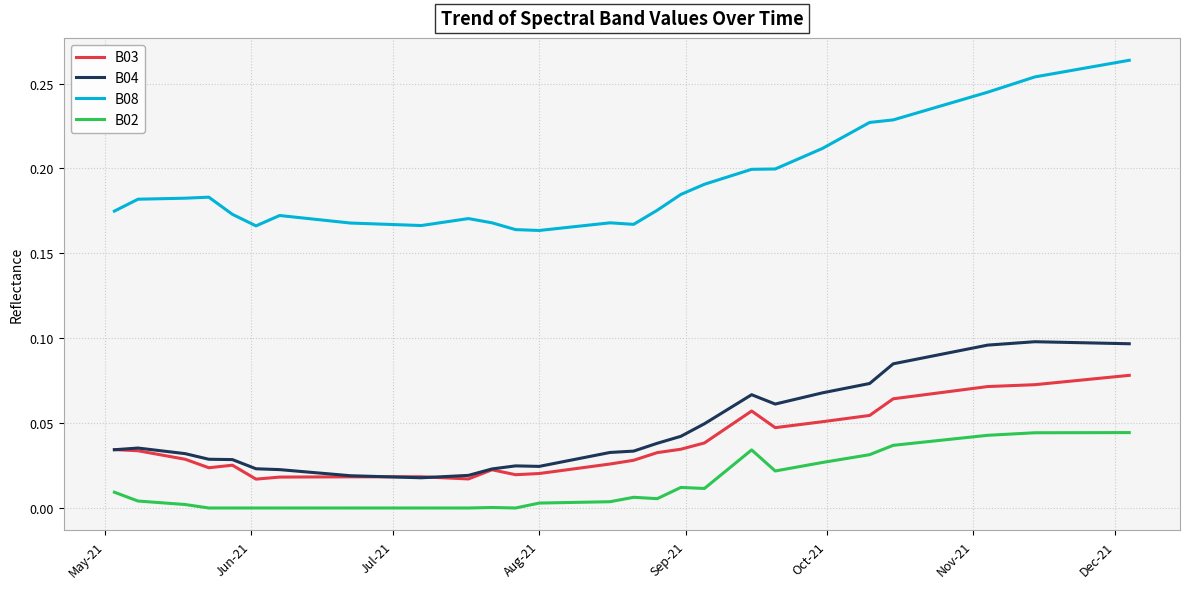

Which series has the largest total across all categories?

B08